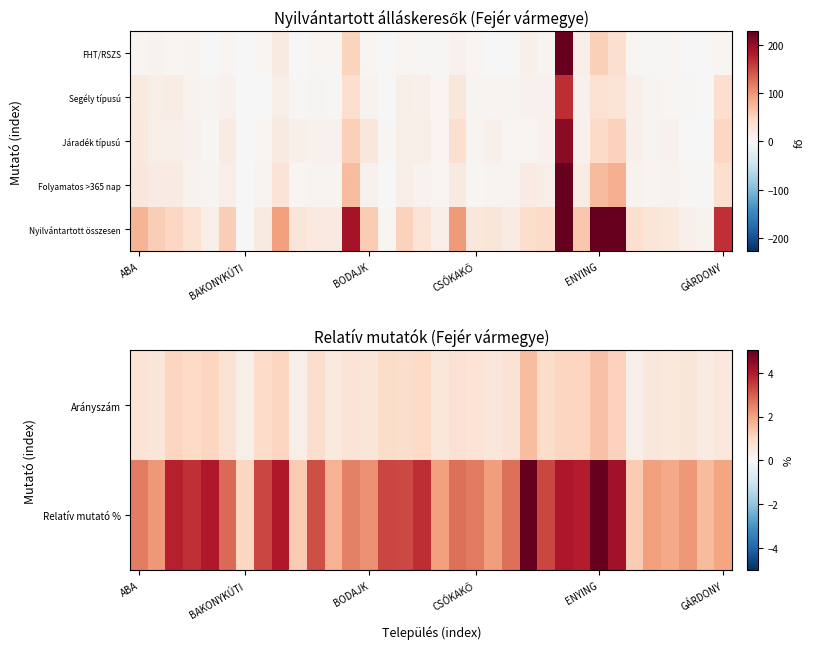

At which label does Relatív mutató % reach its minimum?

BAKONYKÚTI